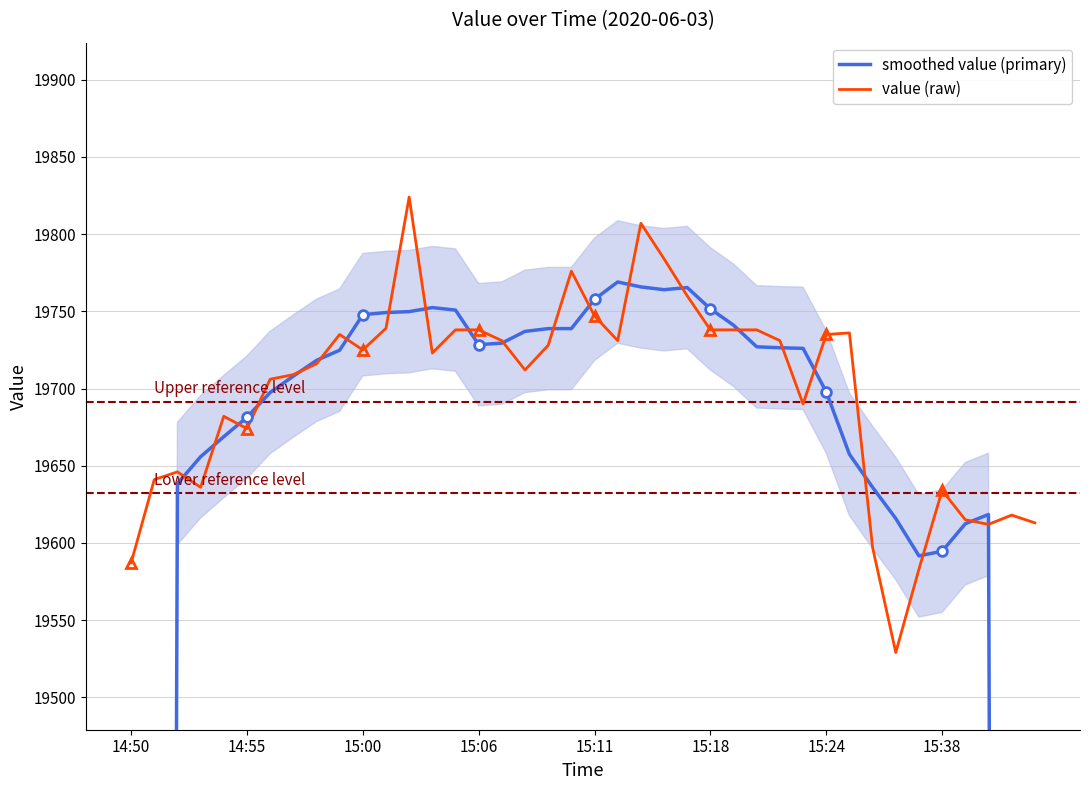

What is the difference between the maximum and minimum values in the smoothed value (primary) series?

8000.4